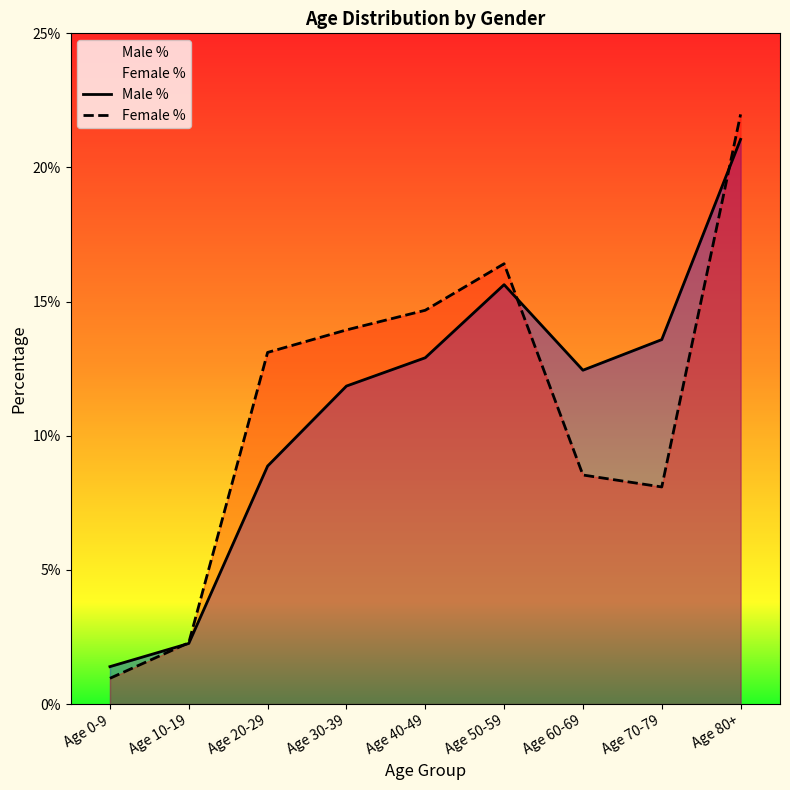

Is the value of Male % at Age 70-79 greater than the value of Female % at Age 50-59?

No